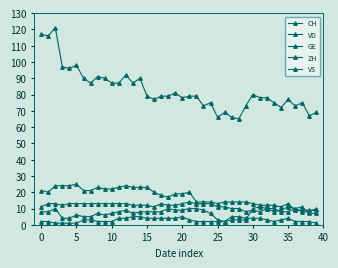

What is the sum of all ZH values?

298